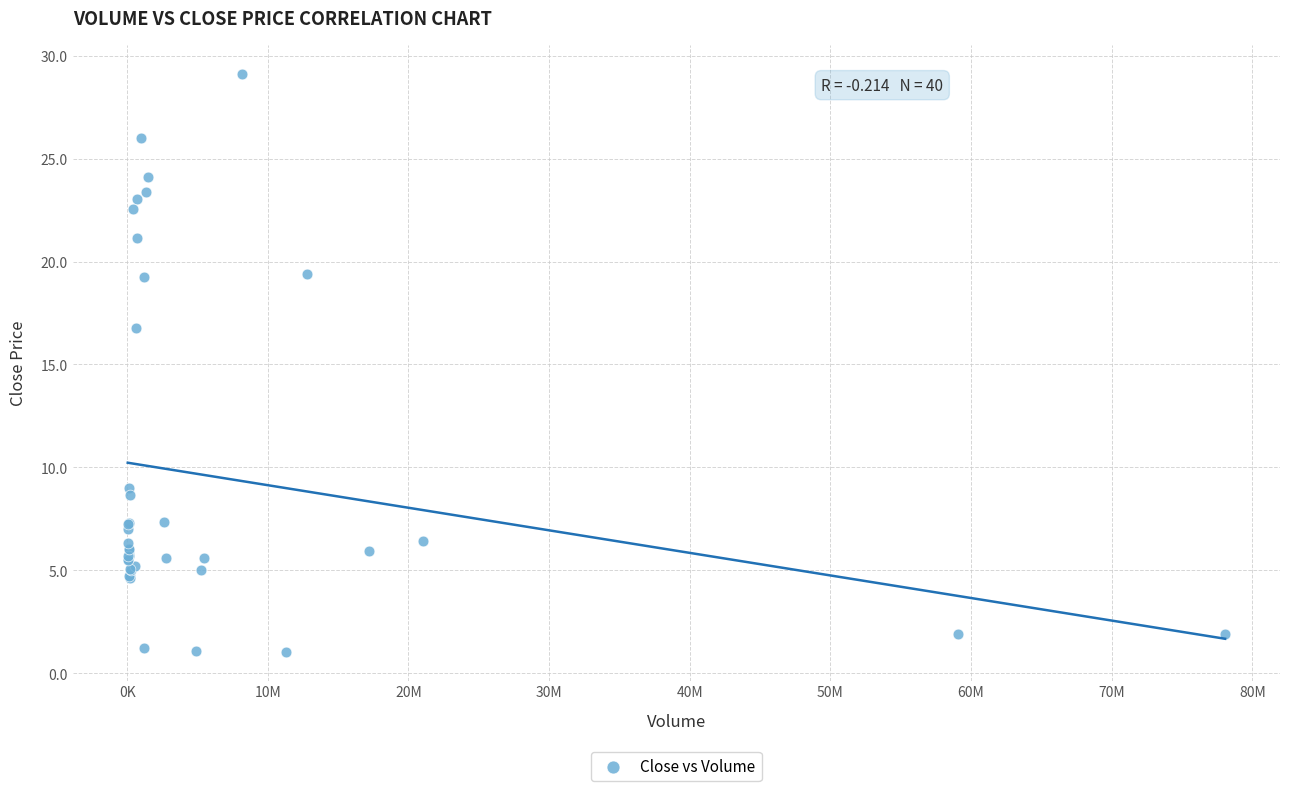

What Y value in the scatter plot is closest to 15?

16.8